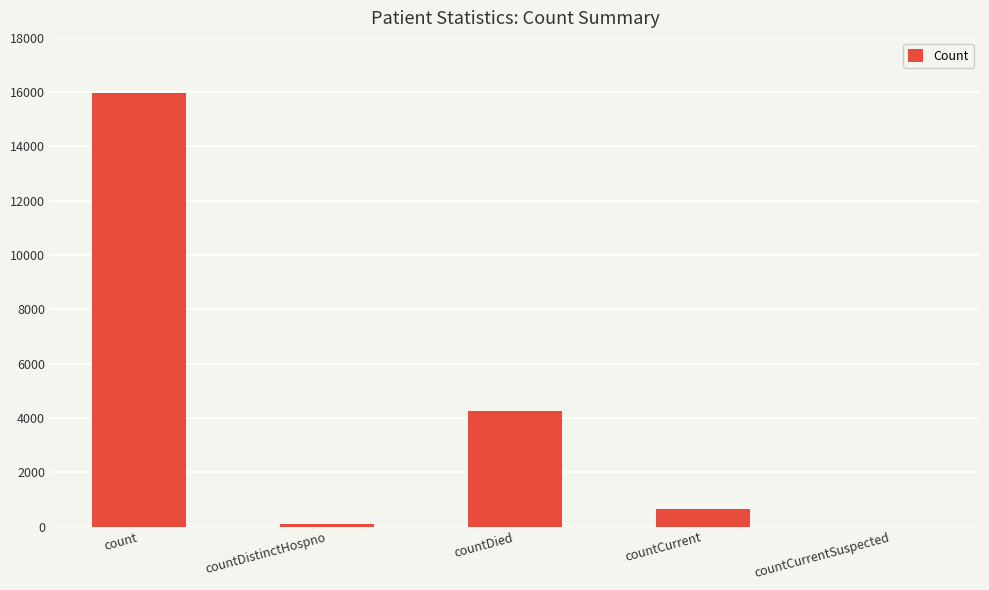

What is the sum of all values?

20968